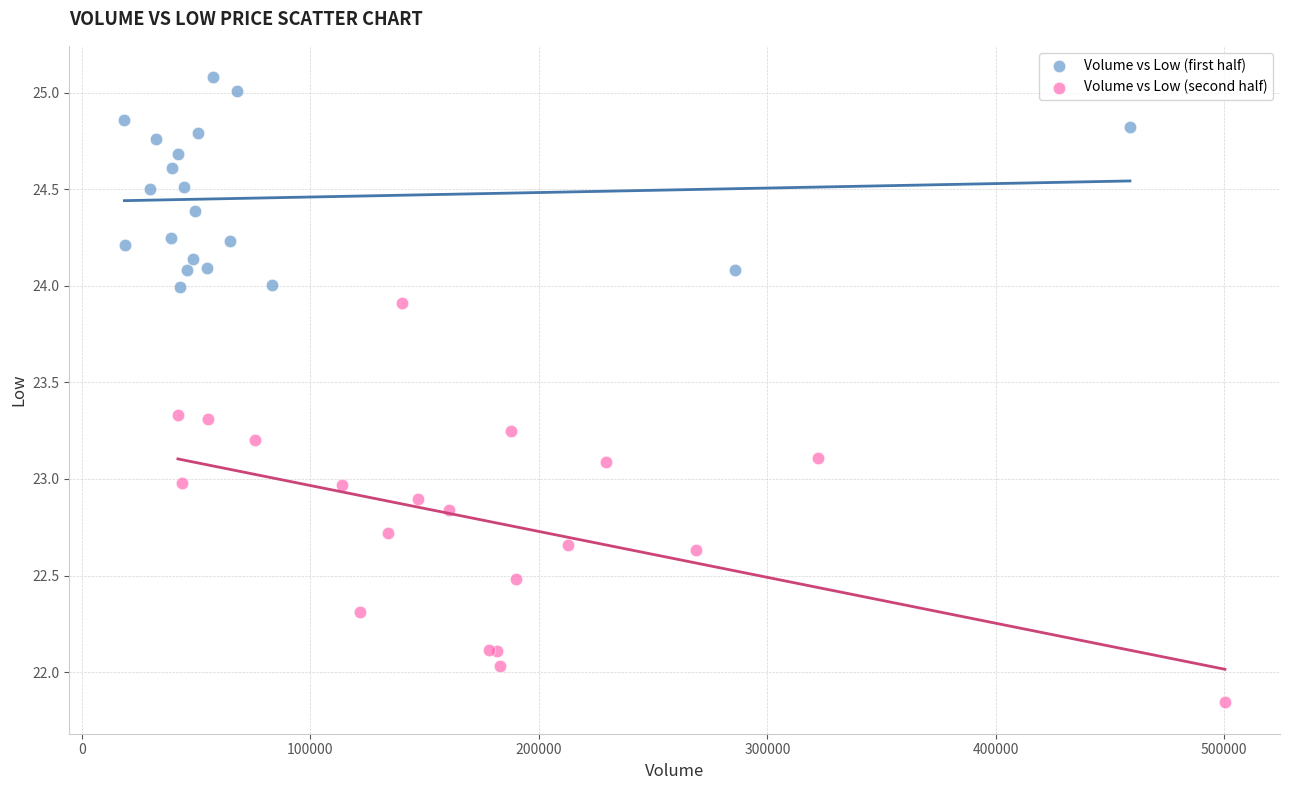

Which series reaches the minimum Y coordinate?

Volume vs Low (second half)